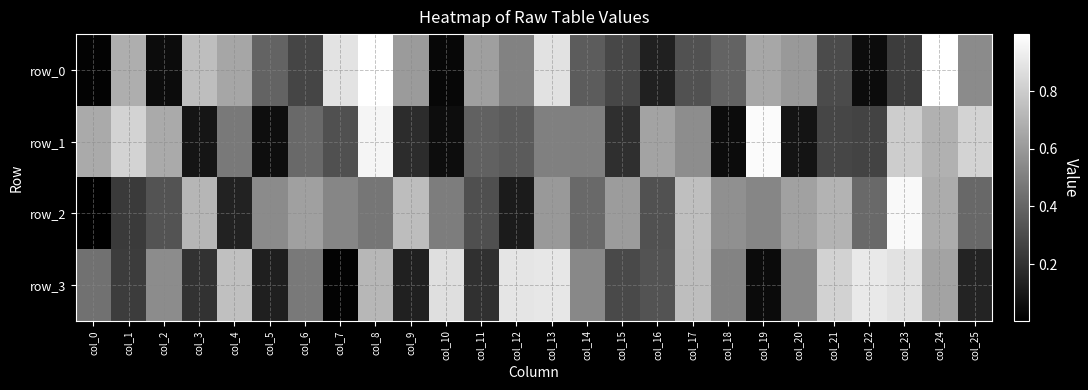

Reading left to right, extract all data points from this chart.

row_0: 0.0	0.7	0.1	0.7	0.6	0.4	0.3	0.9	1.0	0.6	0.0	0.6	0.5	0.9	0.4	0.3	0.1	0.3	0.4	0.7	0.6	0.3	0.1	0.2	1.0	0.5
row_1: 0.7	0.8	0.7	0.1	0.5	0.1	0.4	0.3	1.0	0.2	0.1	0.4	0.4	0.5	0.5	0.2	0.6	0.6	0.1	1.0	0.1	0.3	0.3	0.8	0.7	0.8
row_2: 0.0	0.2	0.3	0.7	0.1	0.5	0.6	0.5	0.5	0.7	0.5	0.3	0.1	0.6	0.4	0.6	0.3	0.7	0.6	0.5	0.6	0.7	0.4	1.0	0.7	0.4
row_3: 0.4	0.2	0.5	0.2	0.8	0.1	0.5	0.0	0.7	0.1	0.9	0.2	0.9	0.9	0.5	0.3	0.3	0.7	0.5	0.0	0.5	0.8	0.9	0.9	0.6	0.1